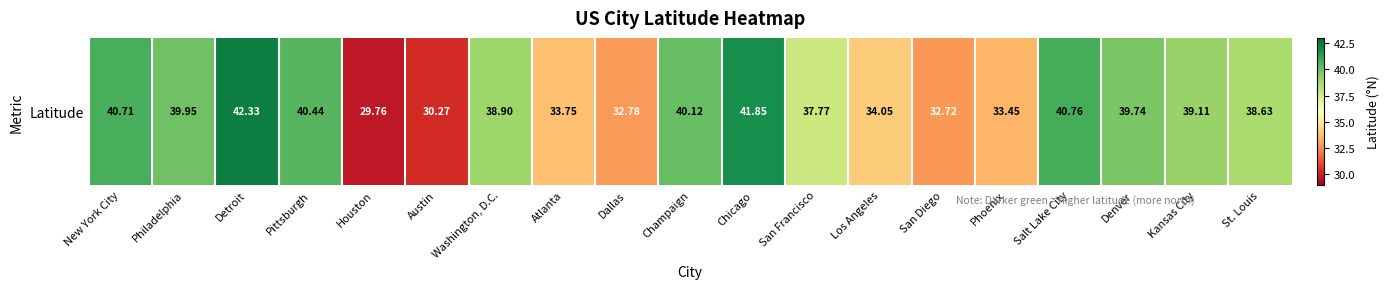

How many values exceed 38?

11